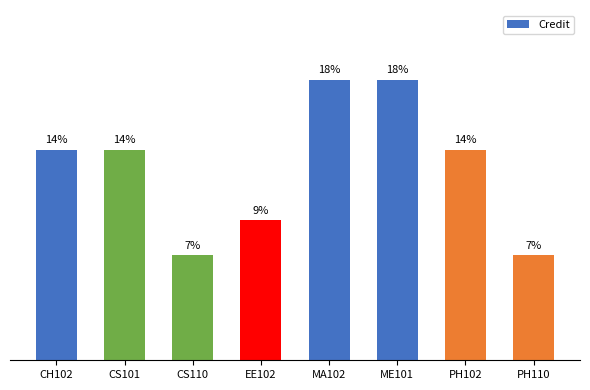

The chart shows a value of 2.8 at PH110. True or false?

False